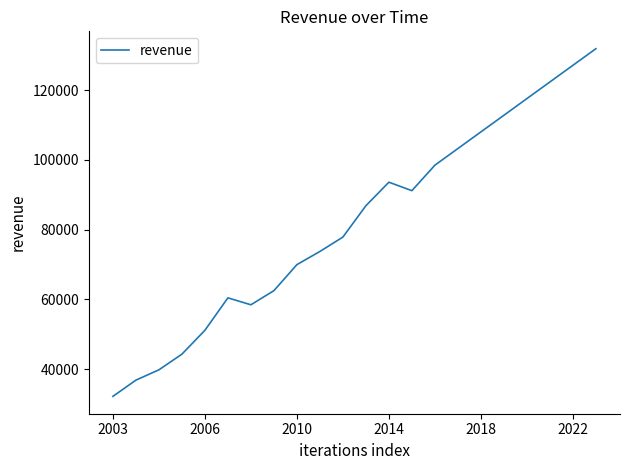

What is the maximum value shown in the chart?

131849.5